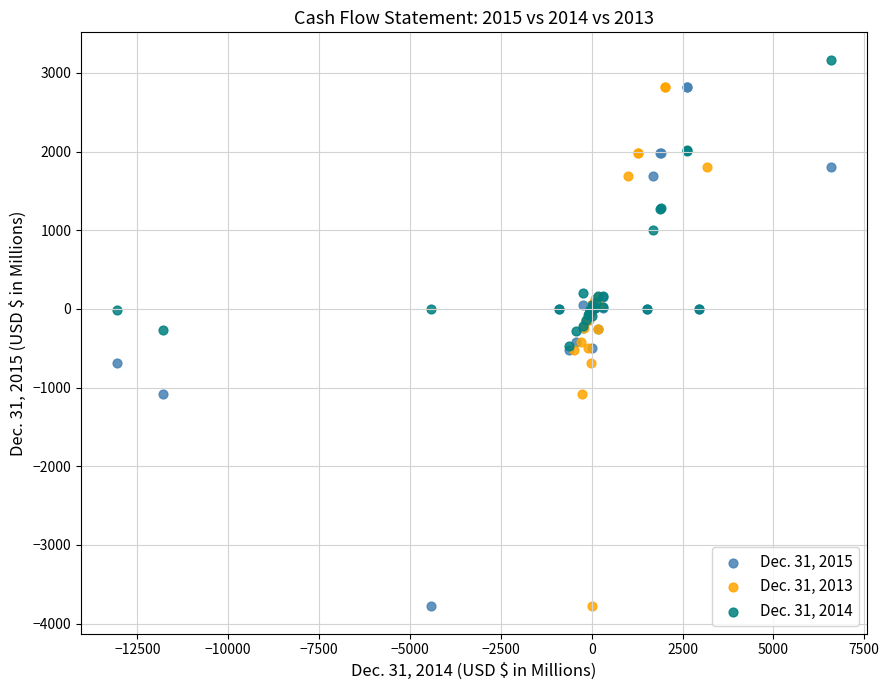

Which series reaches the maximum Y coordinate?

Dec. 31, 2014